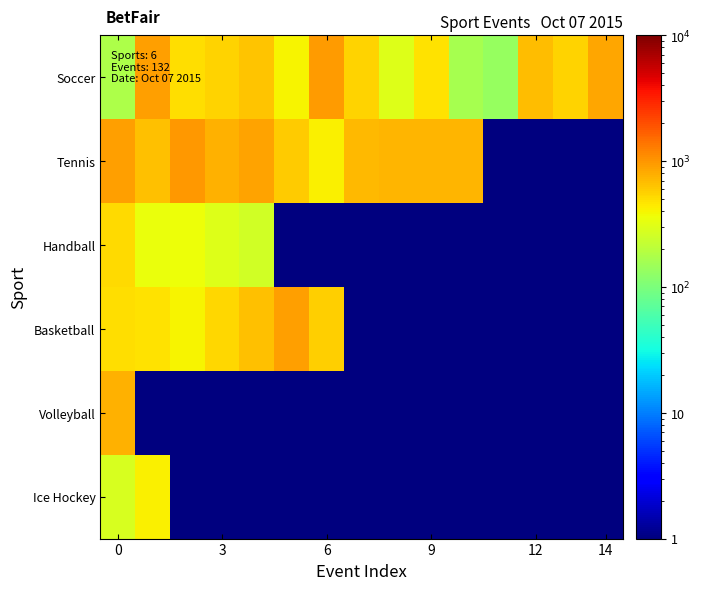

At how many categories does at least one series exceed 265?

14